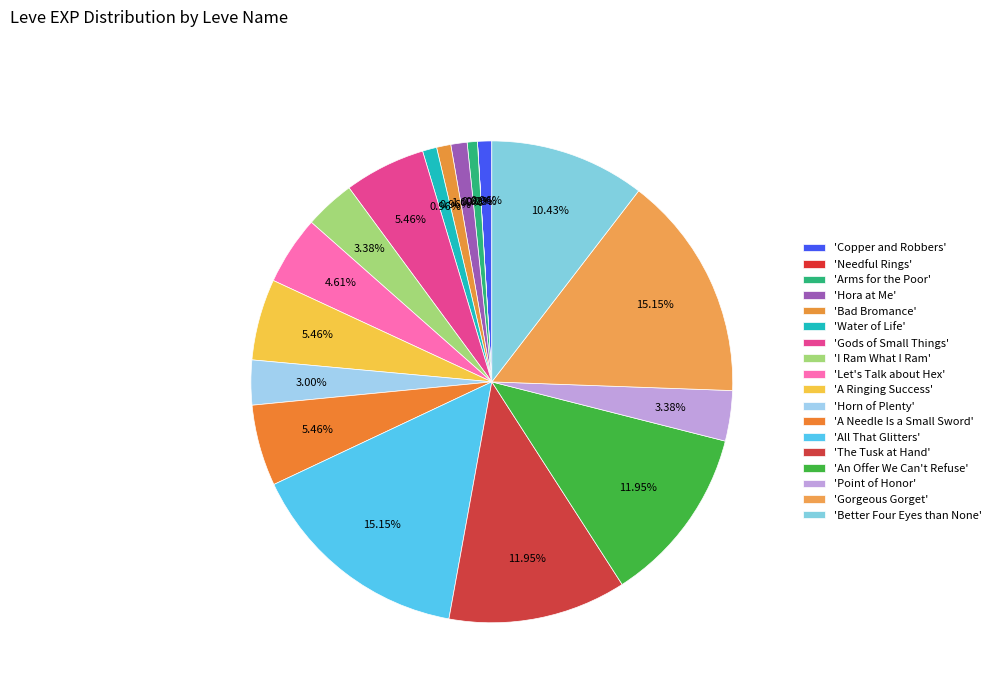

Is there any slice that represents more than half of the pie?

No